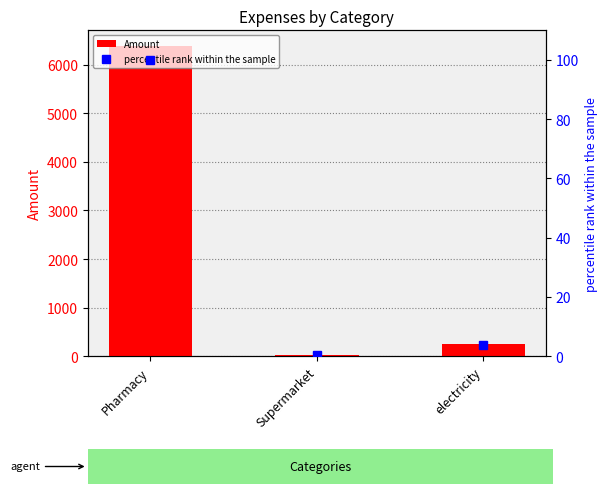

The value of percentile rank within the sample at Pharmacy is 35.8. True or false?

False